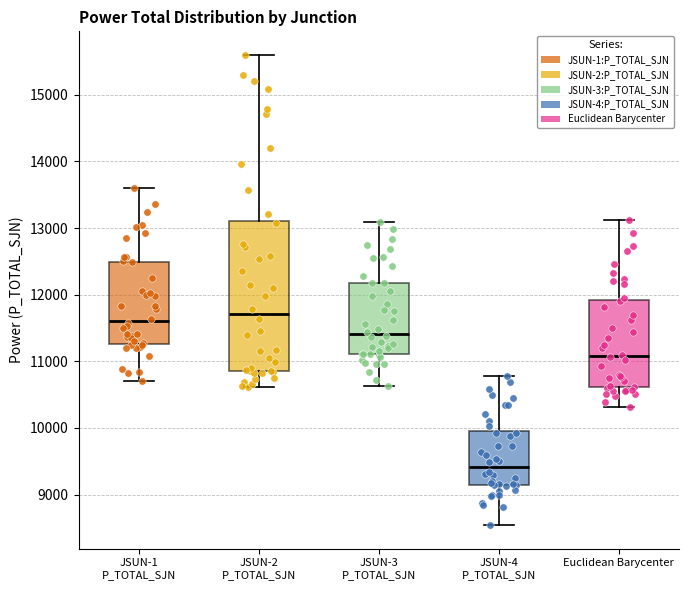

Which box's median line is the lowest?

JSUN-4 P_TOTAL_SJN